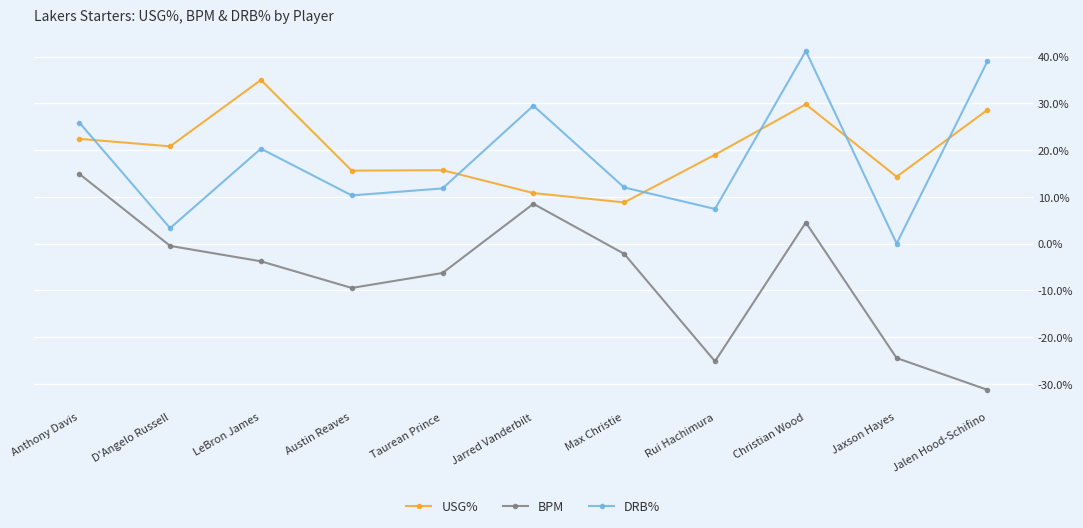

True or false: DRB% and USG% cross at least once.

True